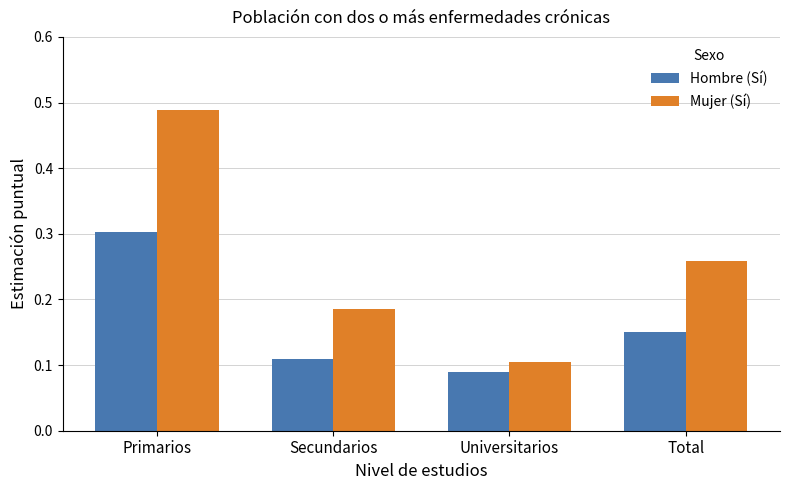

What is the sum of all Hombre (Sí) values?

0.7